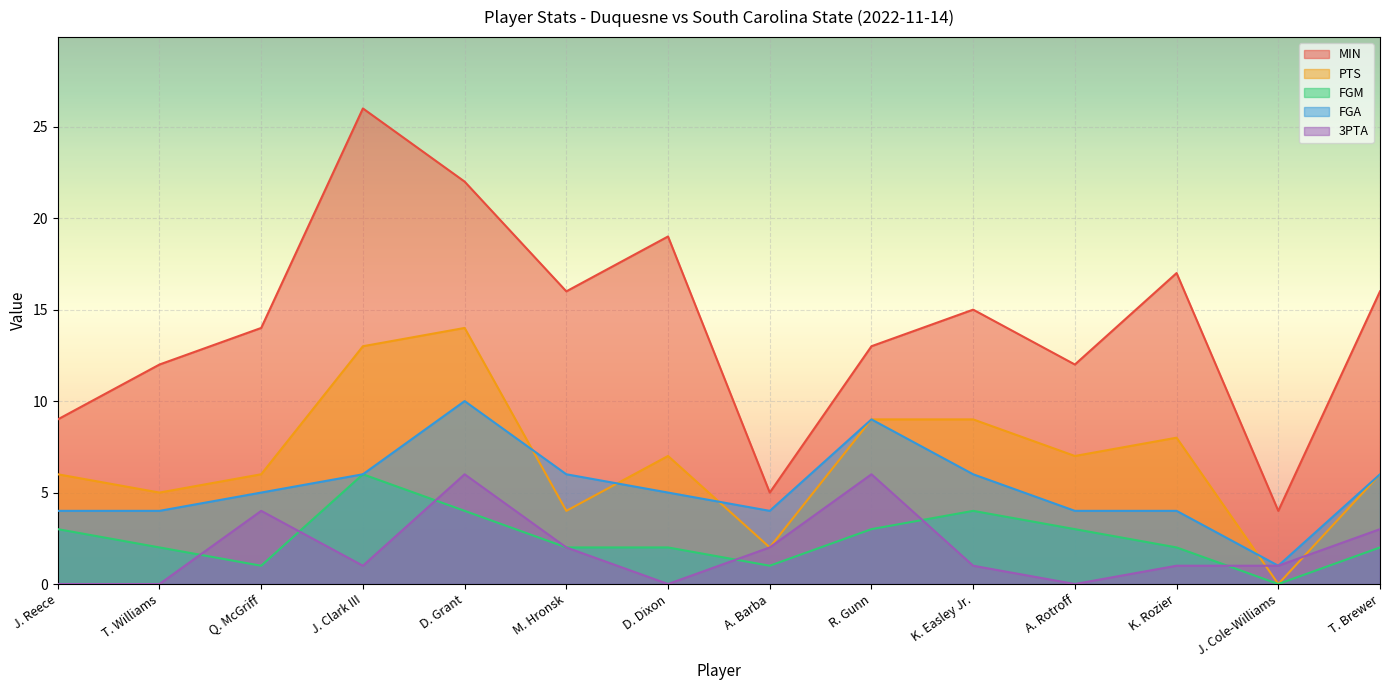

What is the sum of the FGM values at A. Barba and Q. McGriff?

2